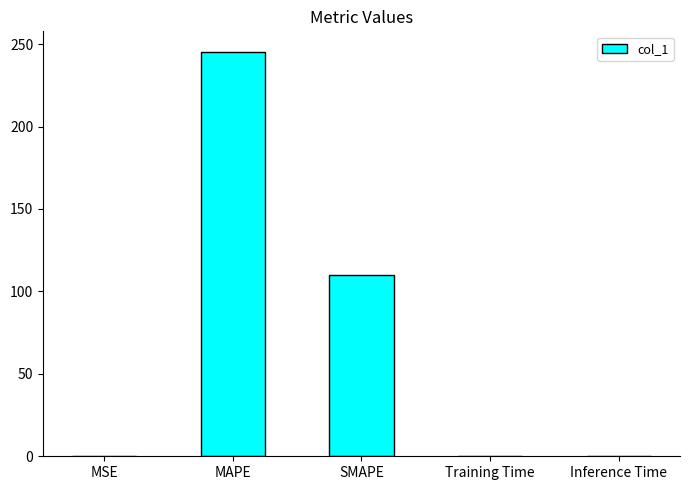

What is the difference between the values at Inference Time and MAPE?

245.4